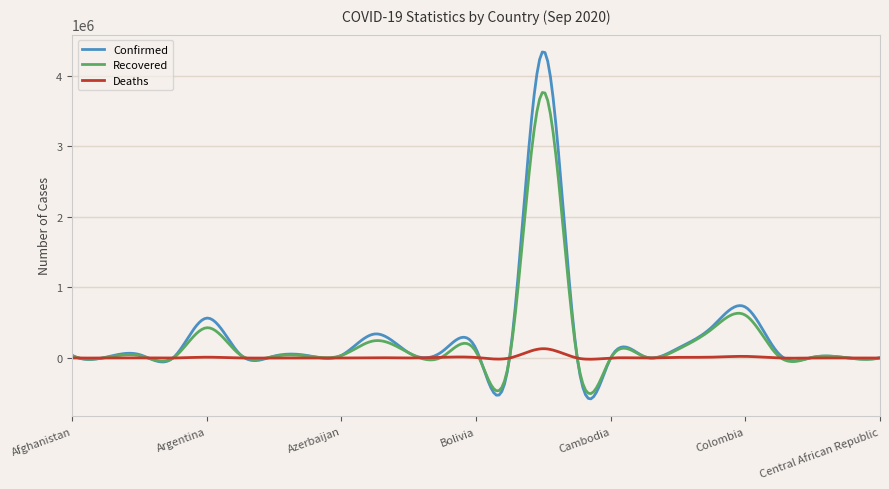

True or false: Recovered and Deaths cross at least once.

True